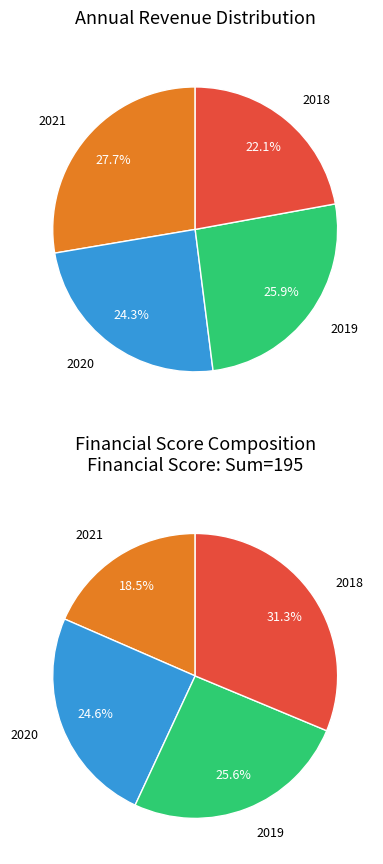

How many segments does this pie chart have?

4